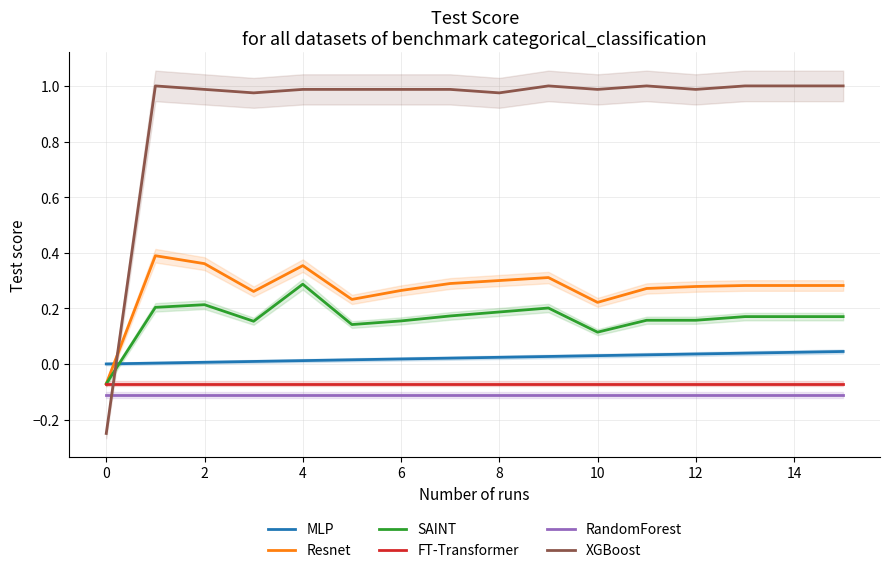

What value does the FT-Transformer series have at 10?

-0.1